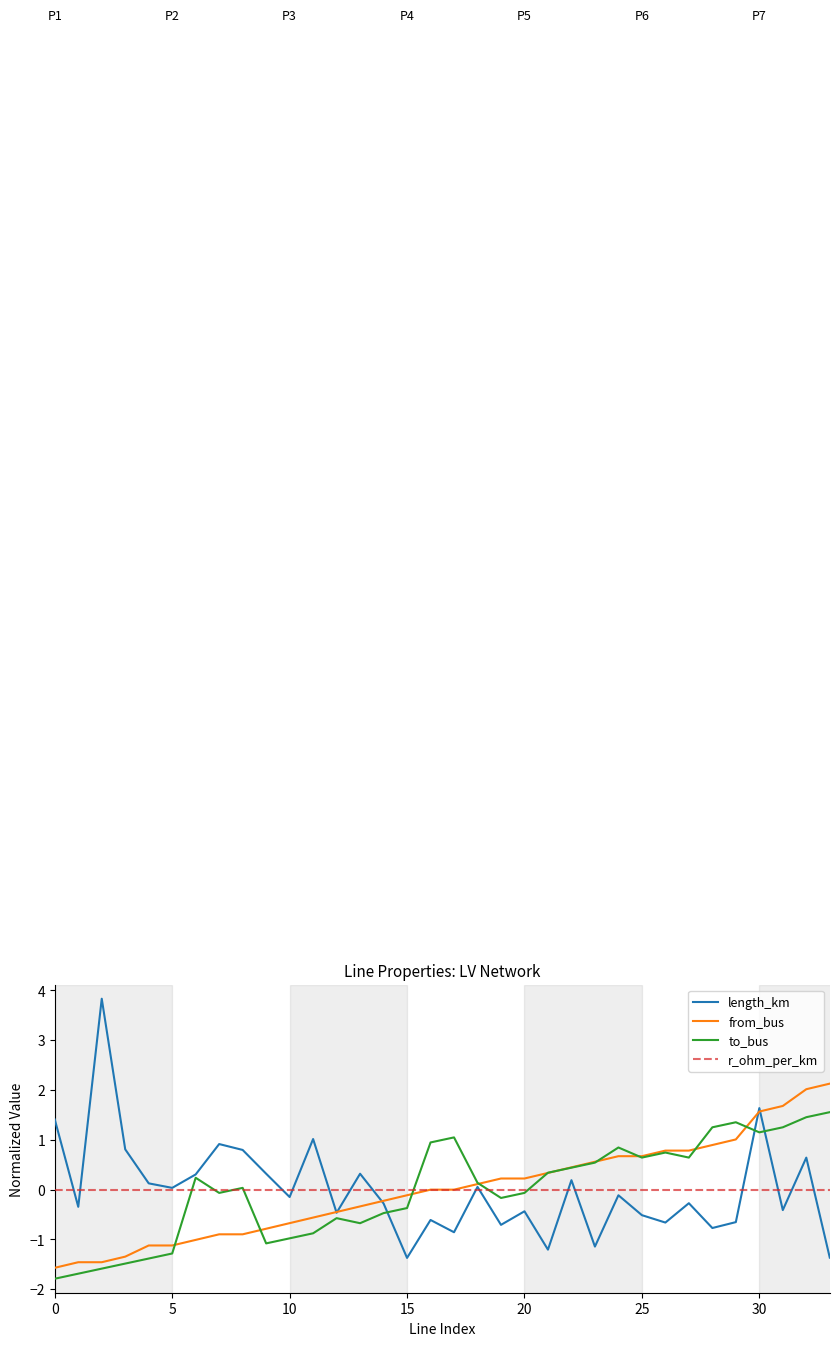

True or false: length_km and to_bus intersect in this chart.

True